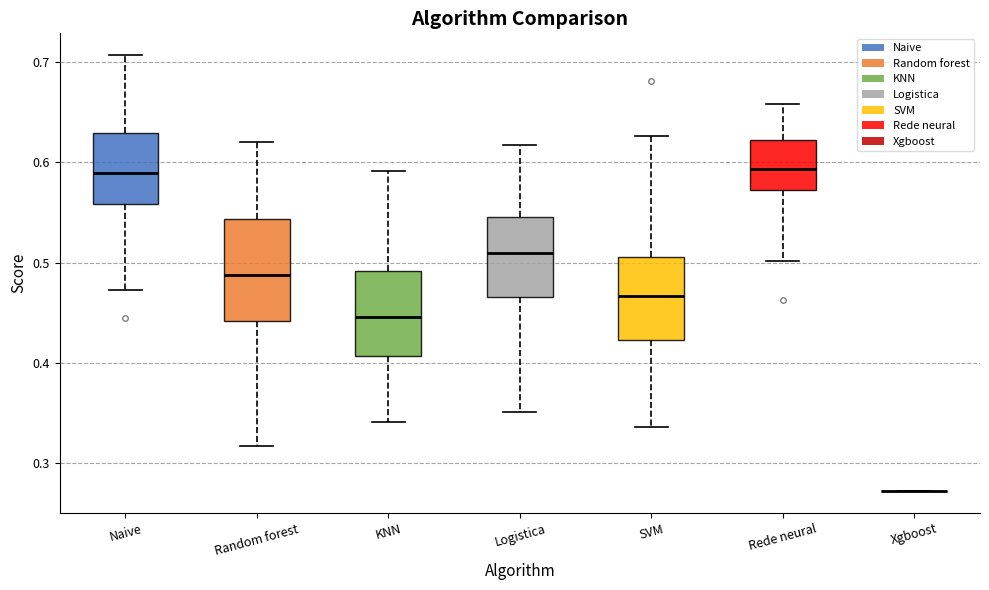

Reading left to right, read every box against the y-axis: the position of its median line, the range the box covers, and the ends of its whiskers. The values are not printed on the chart, so give them approximately, as read against the axis.

Naive: median 0.59, box 0.56 to 0.63, whiskers 0.47 to 0.71
Random forest: median 0.49, box 0.44 to 0.54, whiskers 0.32 to 0.62
KNN: median 0.45, box 0.41 to 0.49, whiskers 0.34 to 0.59
Logistica: median 0.51, box 0.47 to 0.55, whiskers 0.35 to 0.62
SVM: median 0.47, box 0.42 to 0.51, whiskers 0.34 to 0.63
Rede neural: median 0.59, box 0.57 to 0.62, whiskers 0.50 to 0.66
Xgboost: box collapsed to a line at 0.27, whiskers 0.27 to 0.27